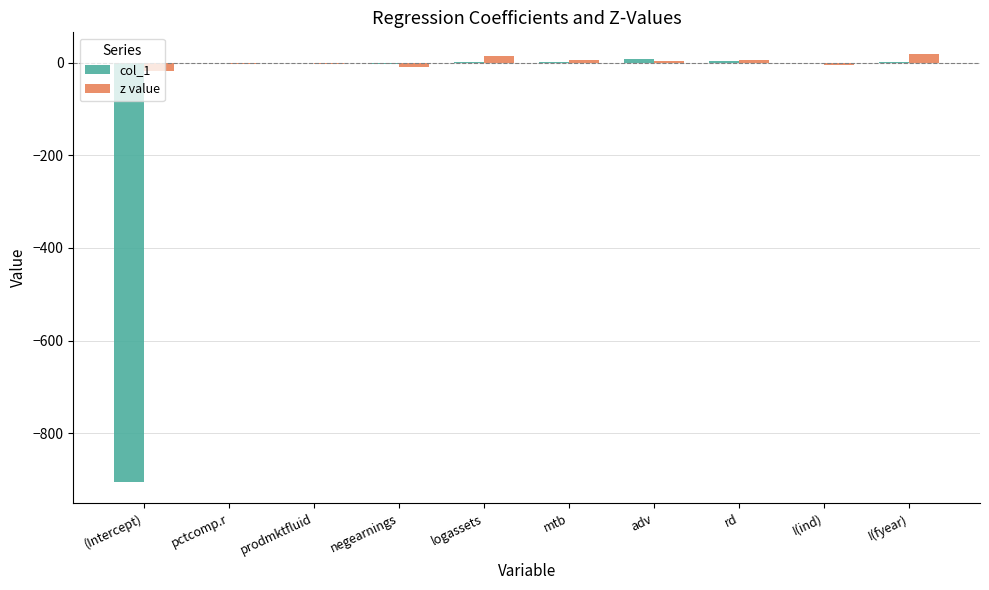

What is the sum of all col_1 values?

-897.5